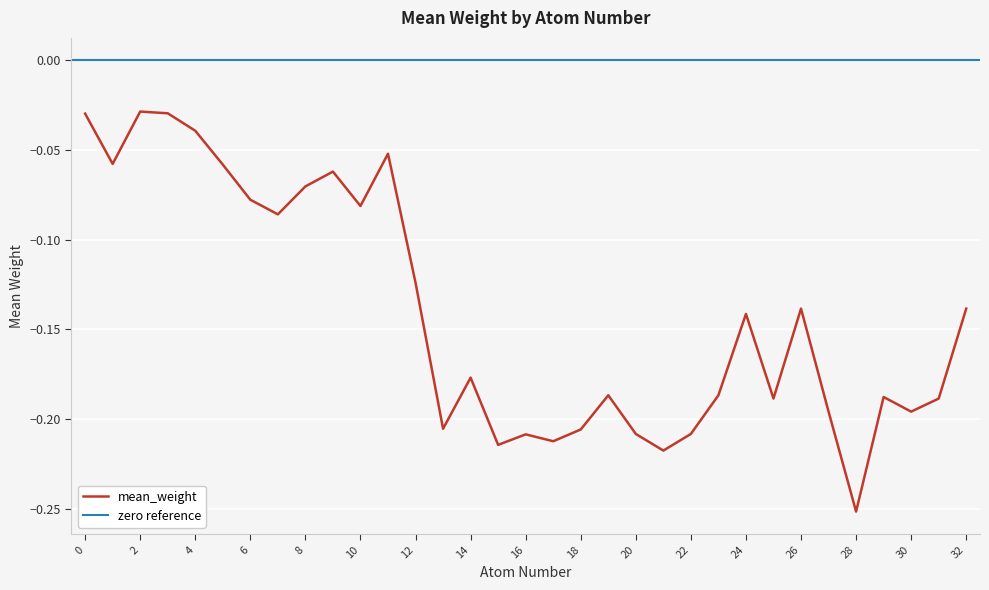

At which category does the chart reach its minimum across all series?

28